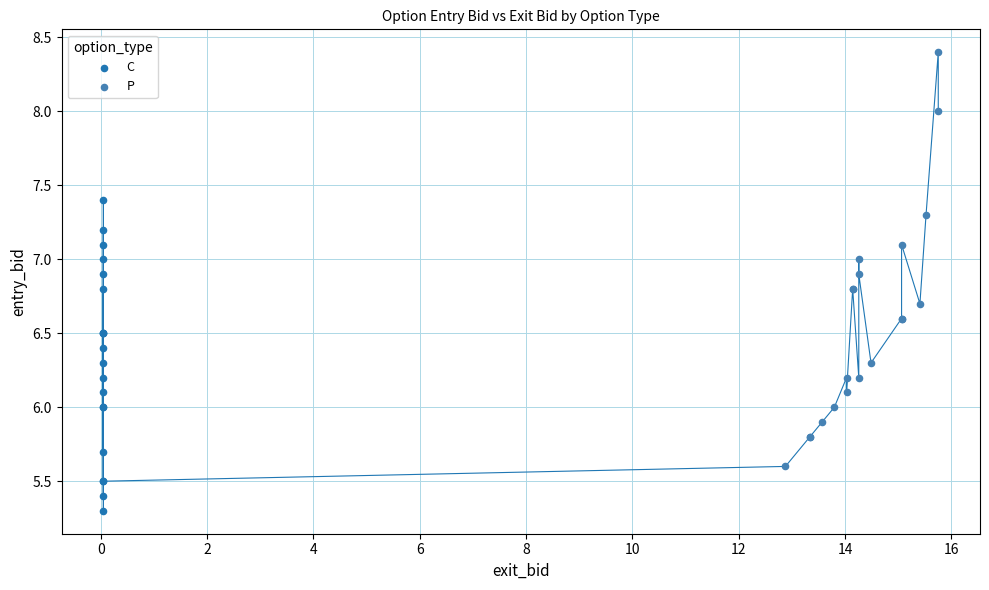

Which series has the widest spread of Y values?

P